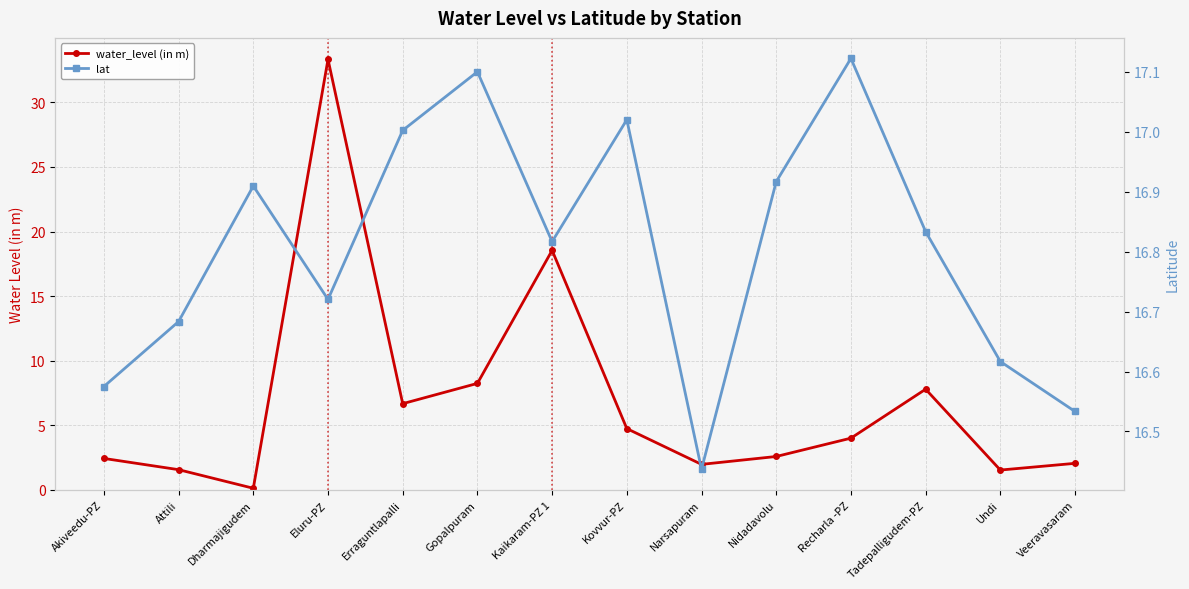

Reading left to right, list all the values displayed in this chart.

water_level (in m): Akiveedu-PZ=2.4	Attili=1.6	Dharmajigudem=0.1	Eluru-PZ=33.3	Erraguntlapalli=6.7	Gopalpuram=8.2	Kaikaram-PZ 1=18.5	Kovvur-PZ=4.7	Narsapuram=2.0	Nidadavolu=2.6	Recharla -PZ=4.0	Tadepalligudem-PZ=7.8	Undi=1.5	Veeravasaram=2.0
lat: Akiveedu-PZ=16.6	Attili=16.7	Dharmajigudem=16.9	Eluru-PZ=16.7	Erraguntlapalli=17.0	Gopalpuram=17.1	Kaikaram-PZ 1=16.8	Kovvur-PZ=17.0	Narsapuram=16.4	Nidadavolu=16.9	Recharla -PZ=17.1	Tadepalligudem-PZ=16.8	Undi=16.6	Veeravasaram=16.5